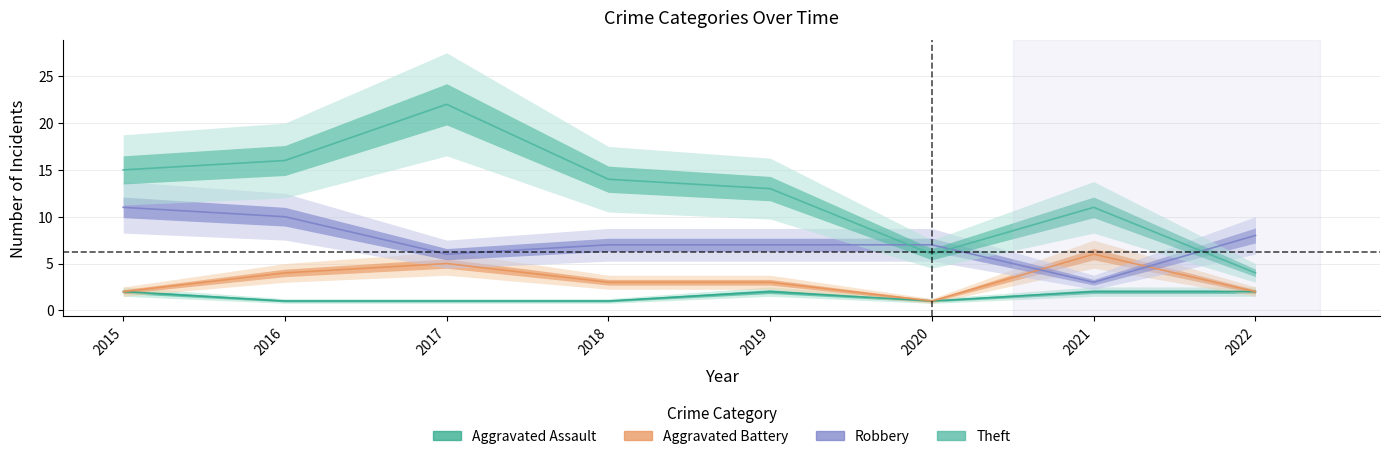

What is the value of the Theft point at the 7th from the left?

11